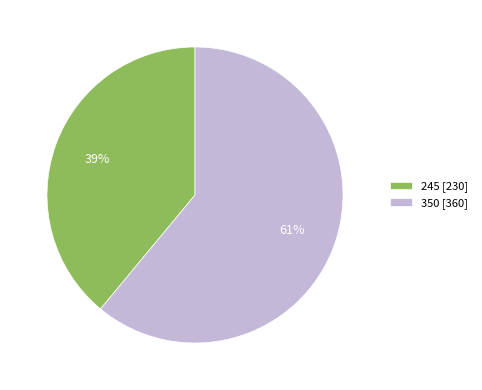

Rank the categories by value from lowest to highest.

245, 350